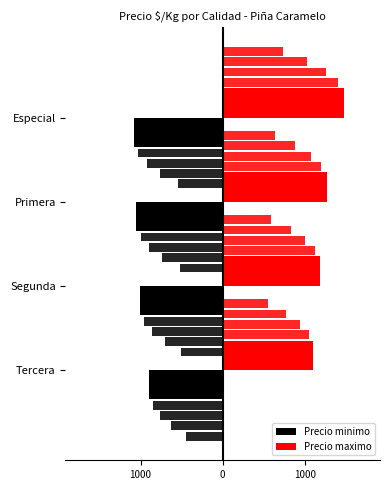

Are the bars grouped side by side (vs. stacked)?

Yes